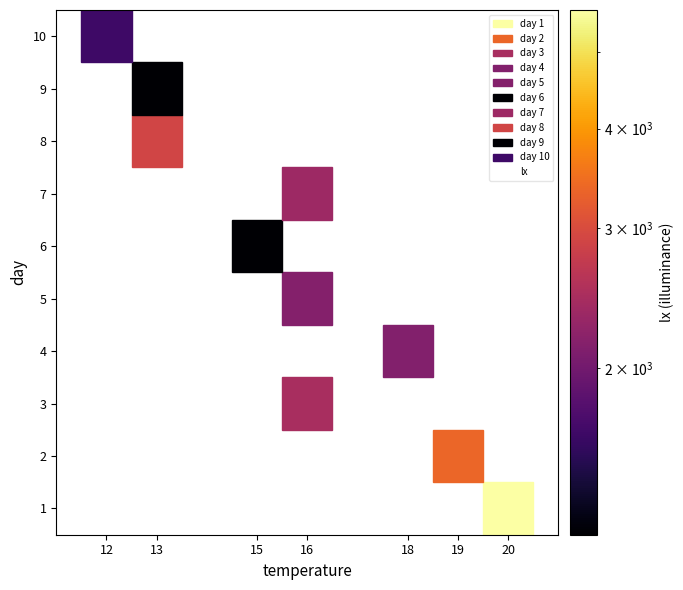

How many points are shown in the scatter plot?

10